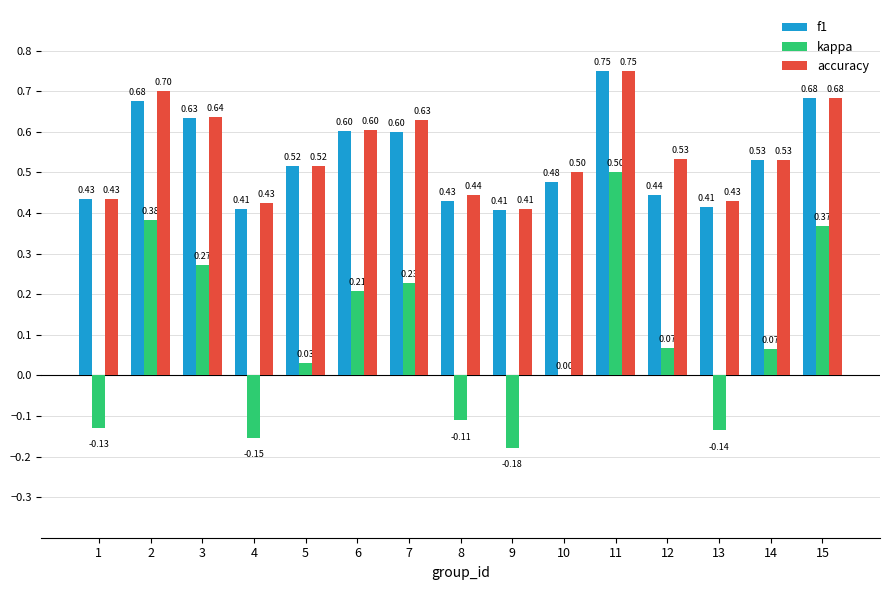

Is it true that accuracy equals 0.8 at 1?

False